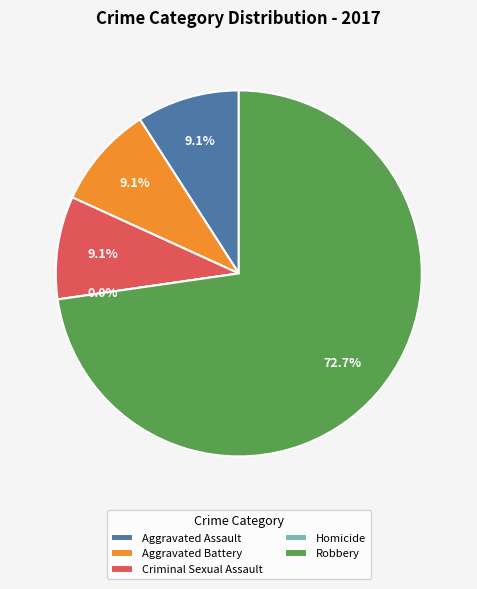

To the nearest percent, what is the difference between the Aggravated Assault and Homicide slice percentages?

9%